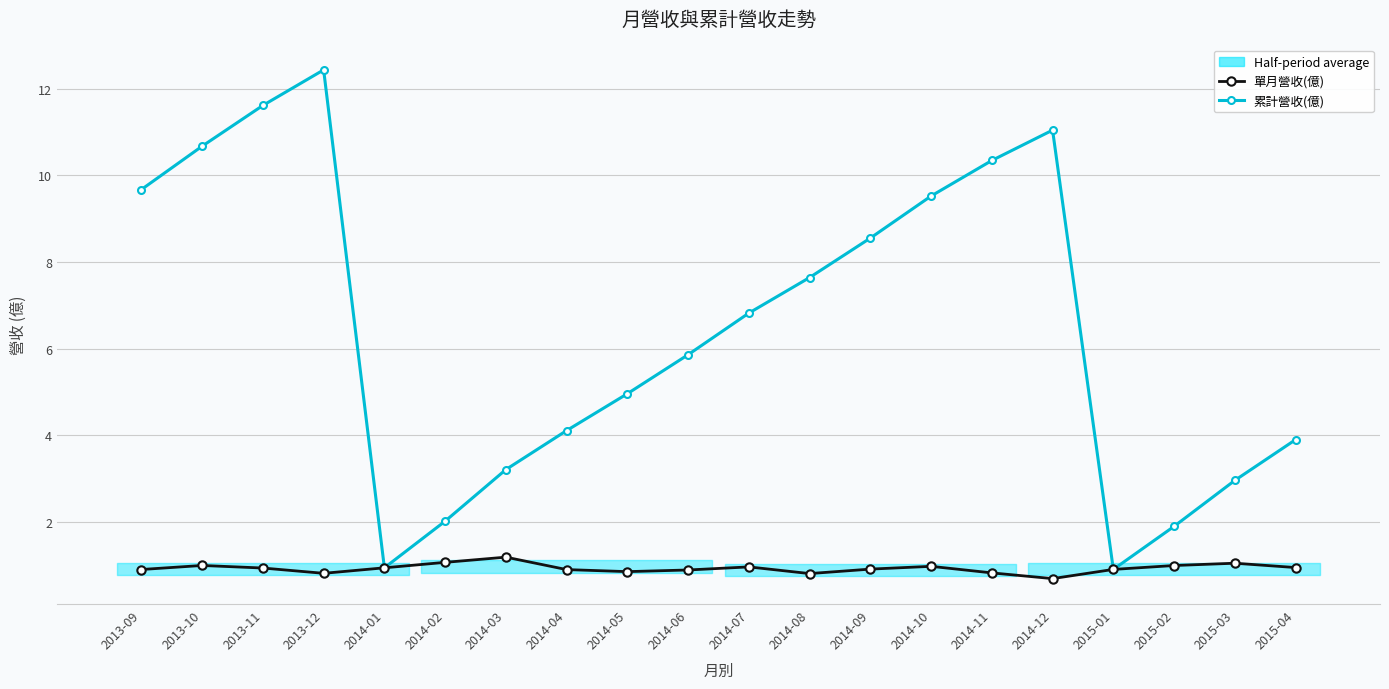

Is it true that 累計營收(億) equals 12.4 at 2013-12?

True